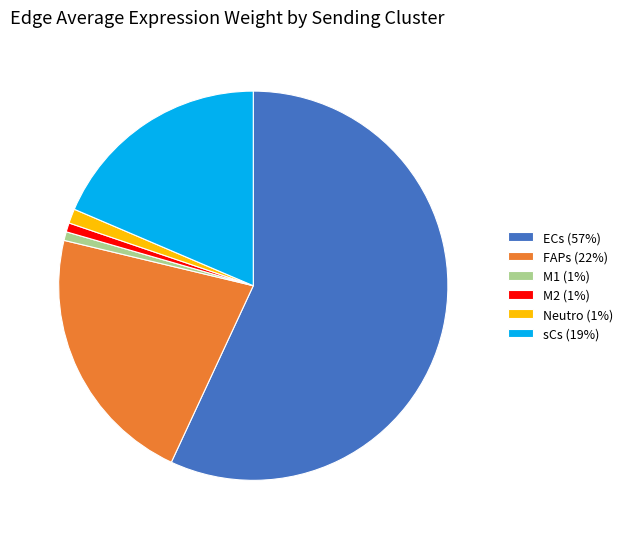

True or false: sCs (19%) accounts for 8% of the total.

False